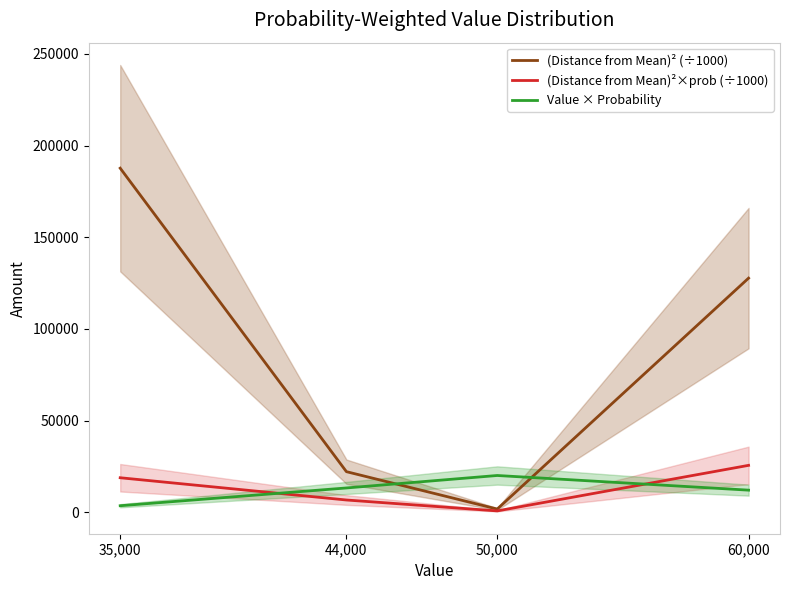

Which category has the highest value across all series?

35,000